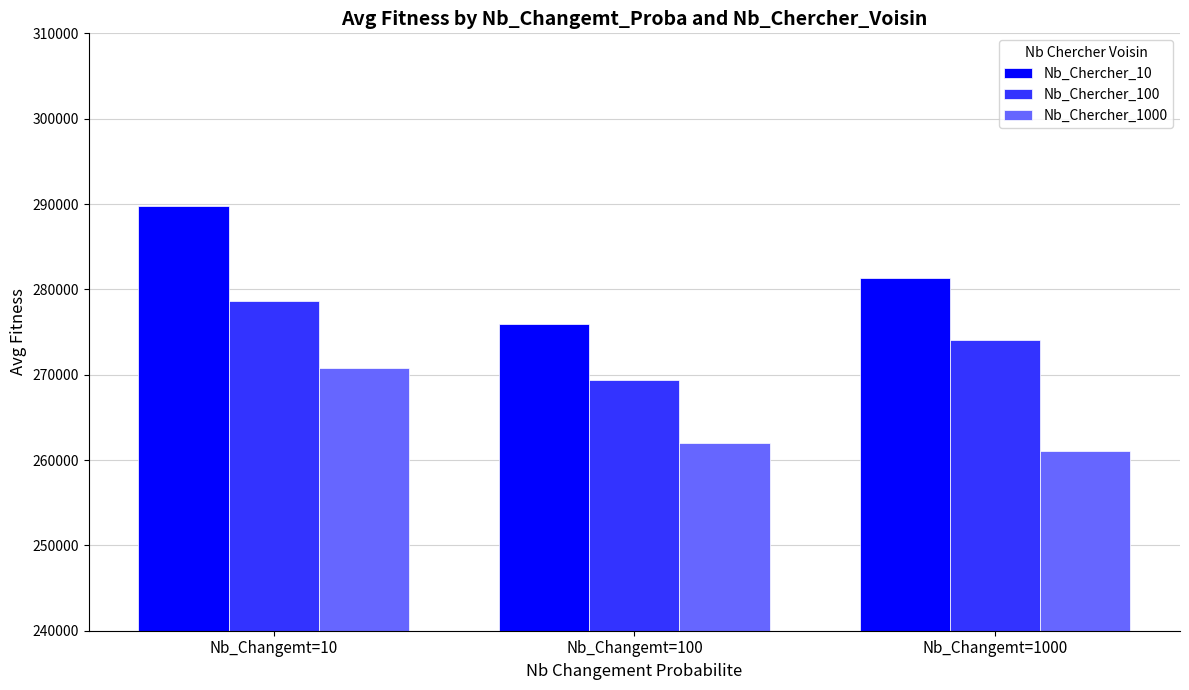

What is the maximum value shown in the chart?

289794